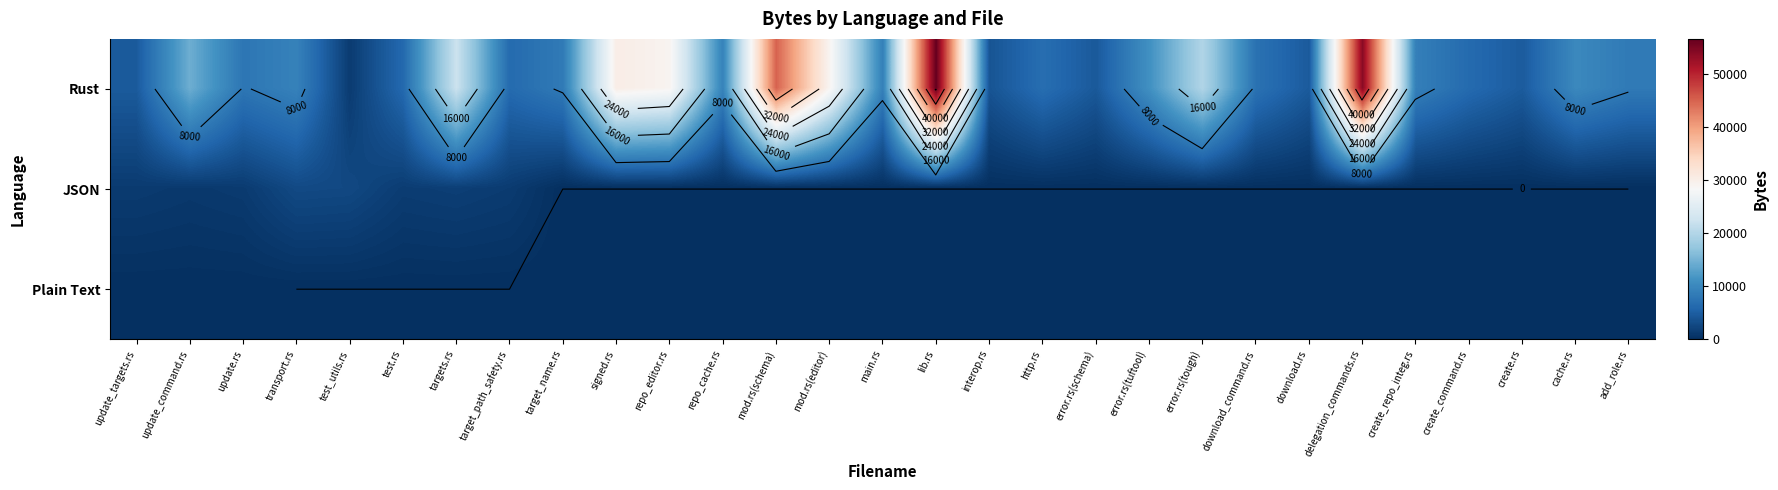

Which category has the lowest value in the Plain Text series?

transport.rs